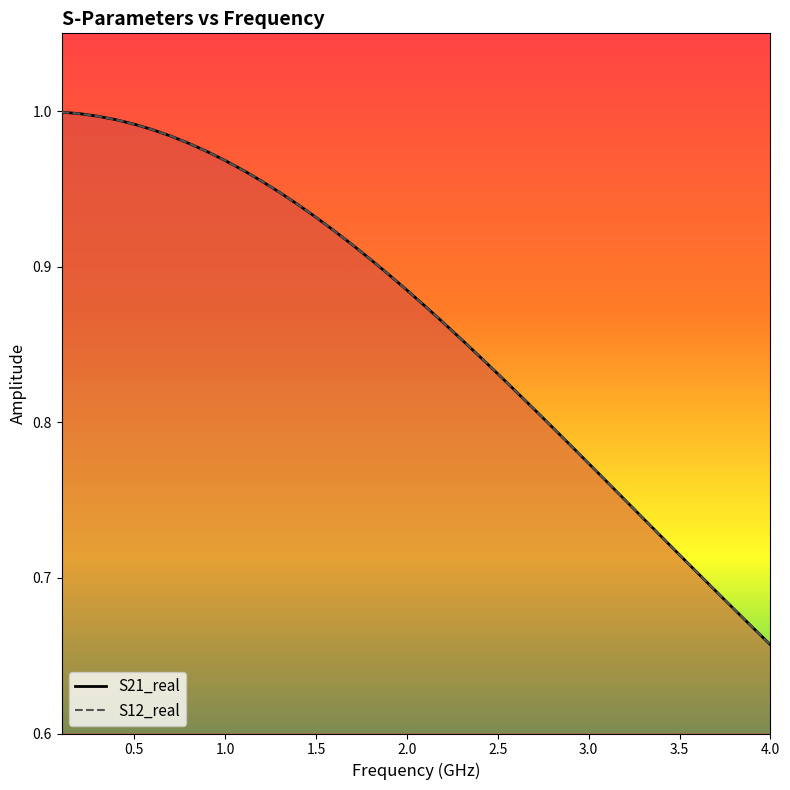

Does the chart display data point markers on the line(s)?

No